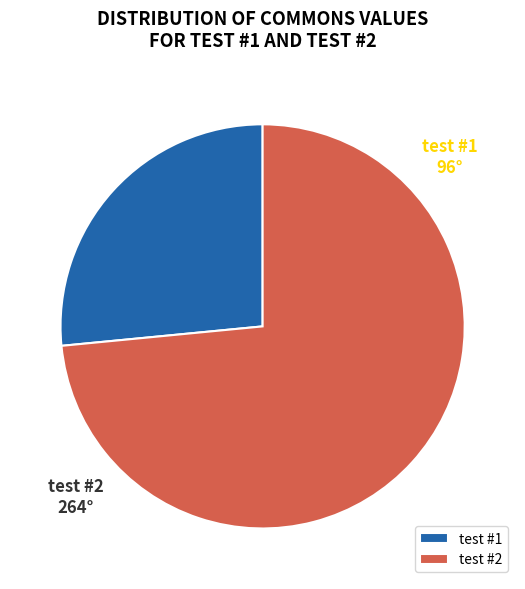

Do test #1 and test #2 together represent more than half of the pie?

Yes